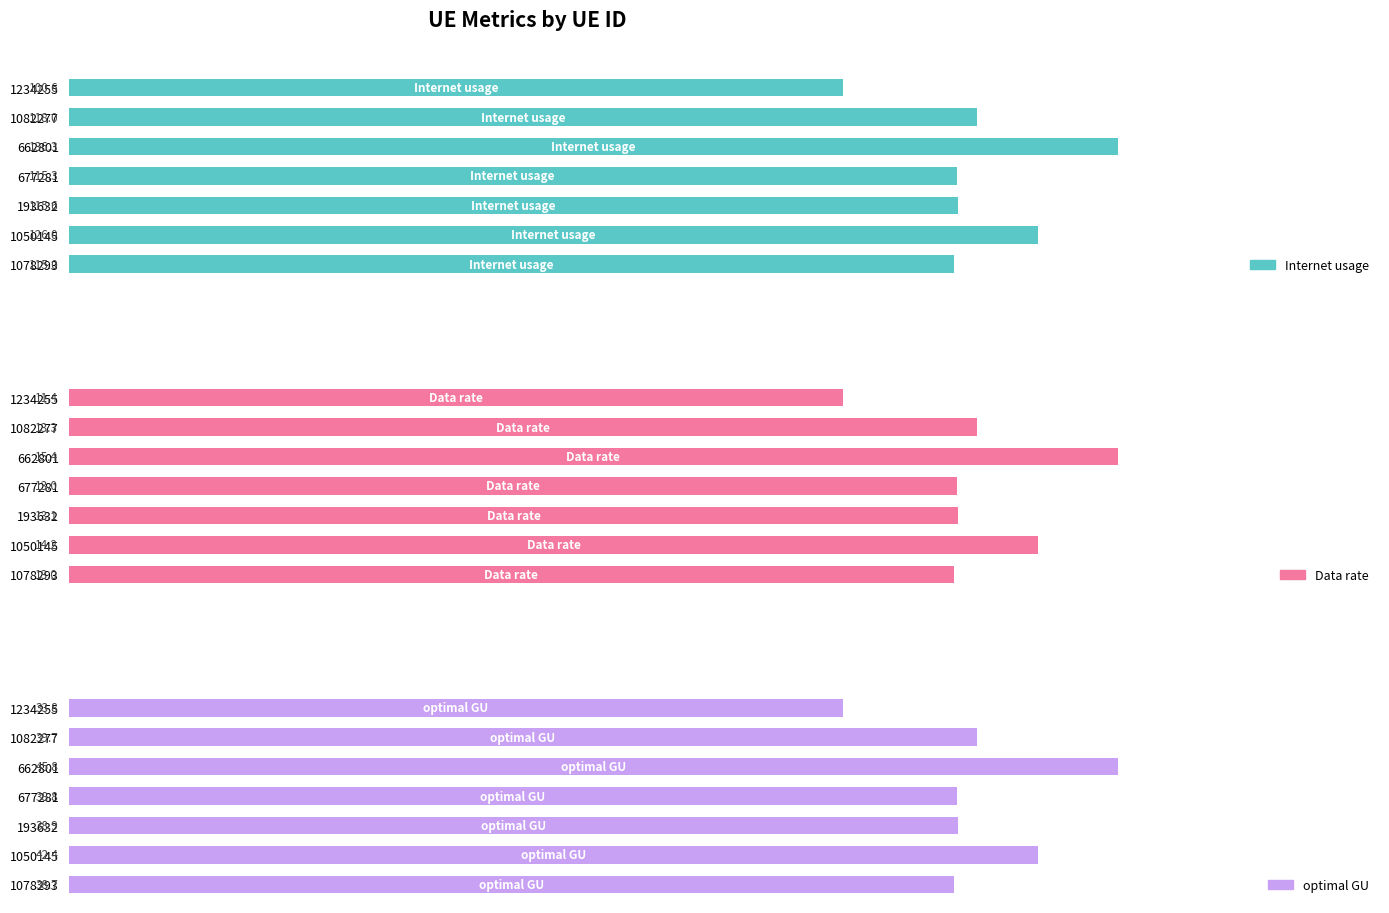

Which series has the widest spread of values?

Internet usage